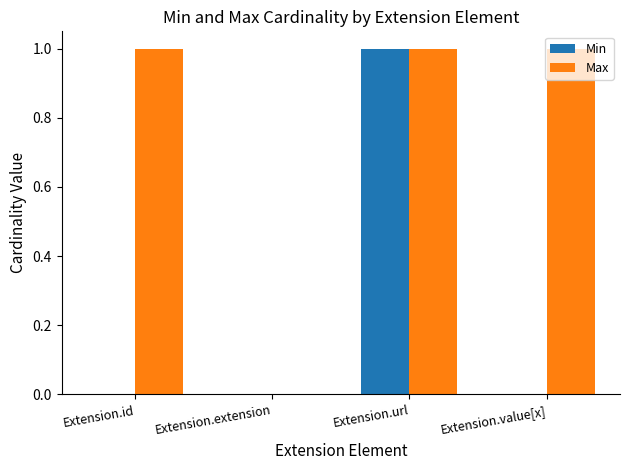

Are the bars horizontal?

No